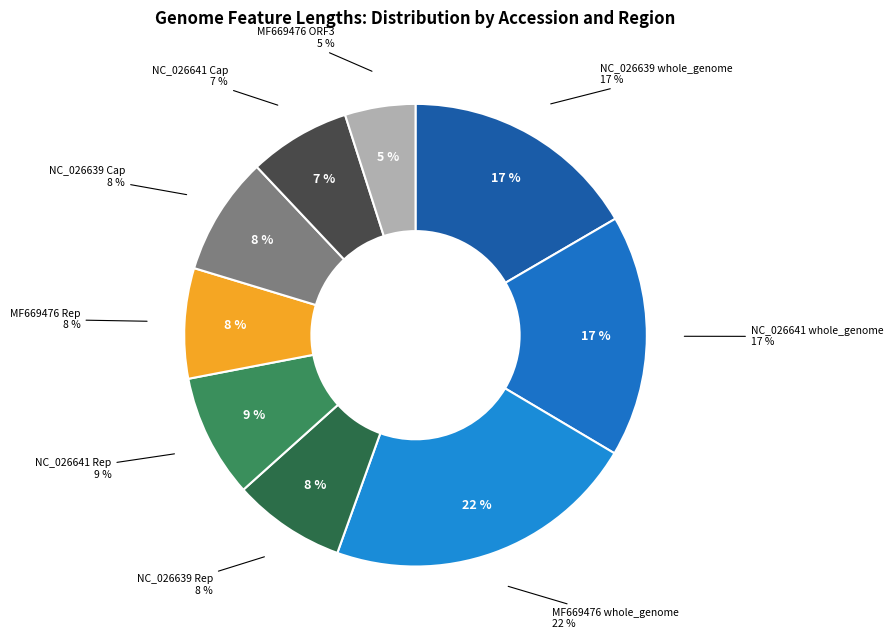

How many segments does this pie chart have?

9